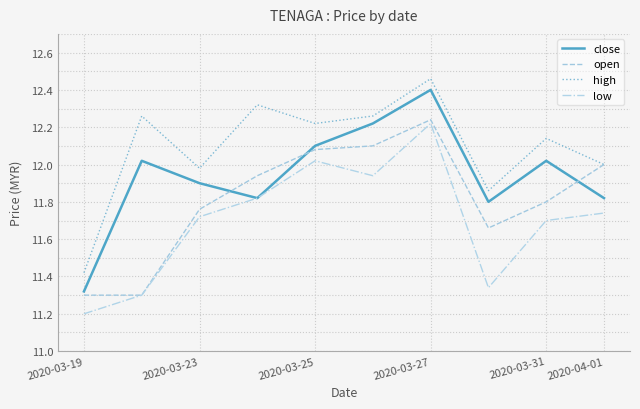

Rank the series by their average value, from lowest to highest.

low, open, close, high